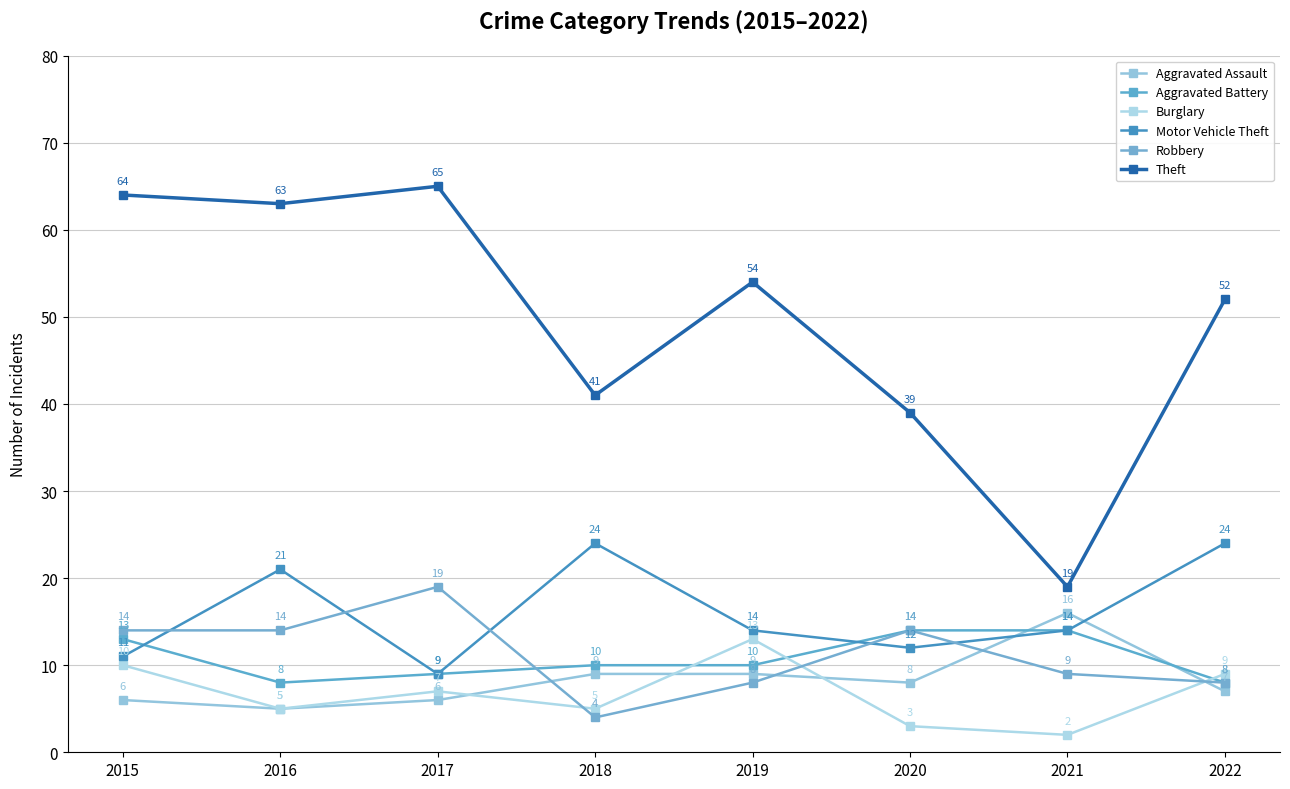

What is the average value of the Aggravated Battery series?

11